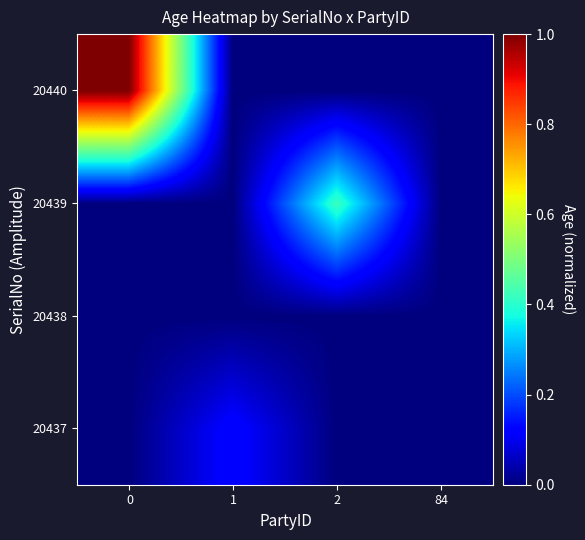

Which series has the largest total across all categories?

20440